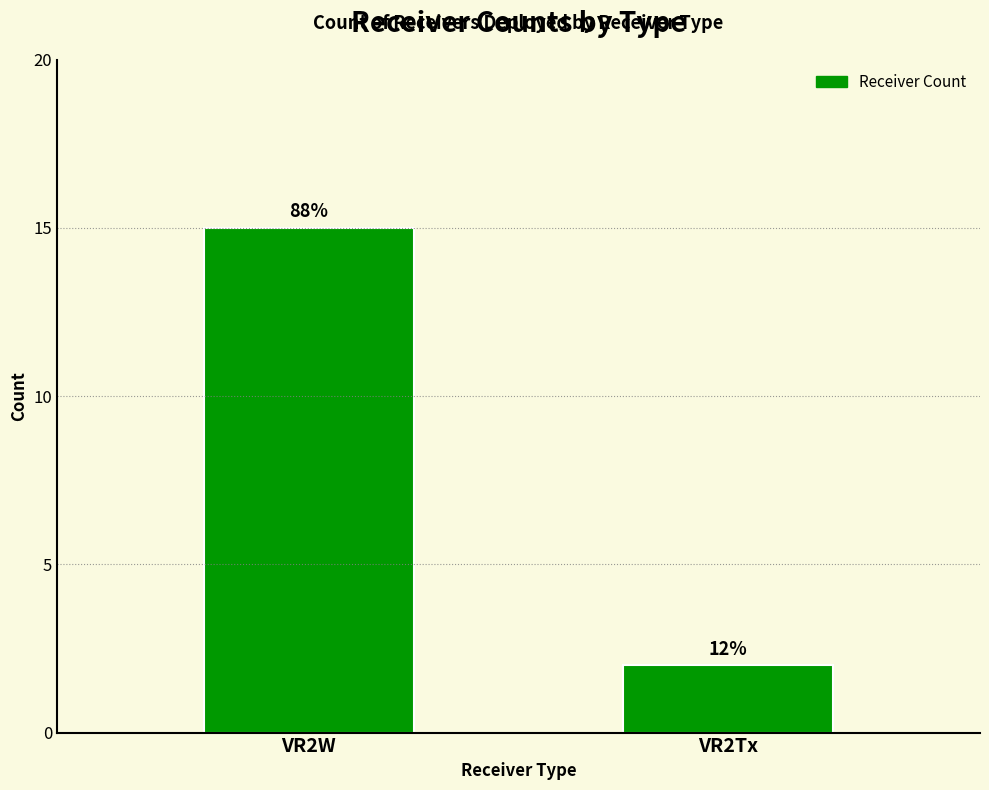

How many bars are there in total?

2